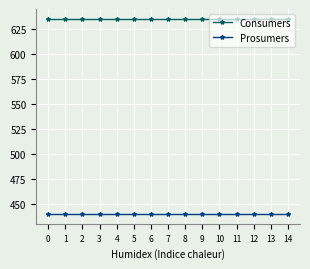

What is the value of the Consumers point at the 9th from the left?

635